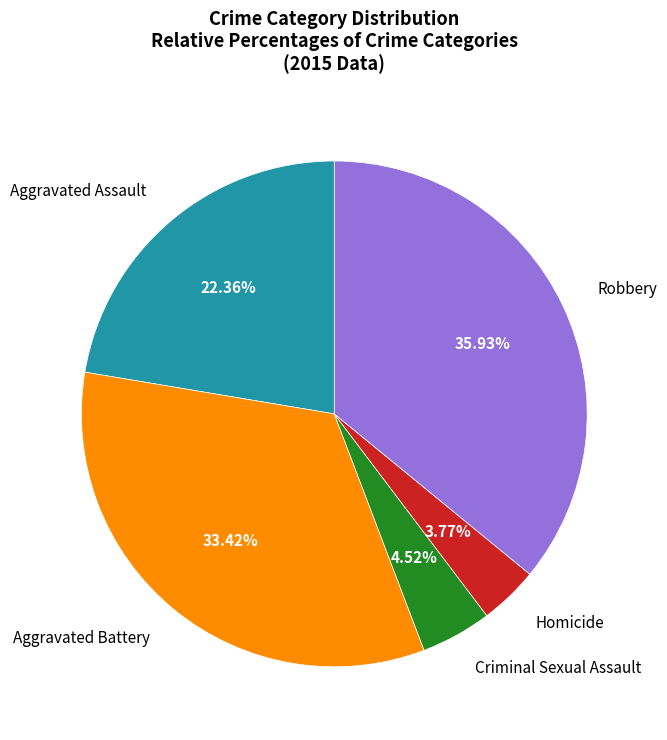

Is there any slice that represents more than half of the pie?

No